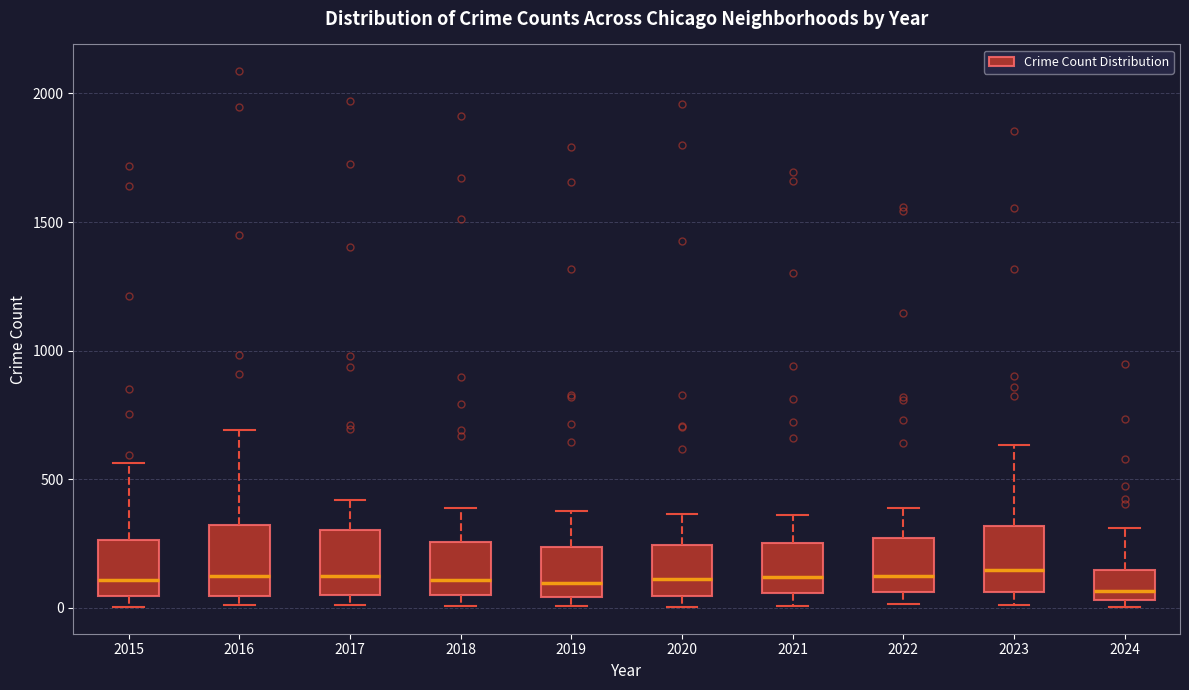

Reading left to right, transcribe this box plot: for each box, give where its median line is, the range the box spans, and where its two whiskers end, as read against the y-axis. The values are not printed on the chart, so give them approximately, as read against the axis.

2015: median 100, box 50 to 250, whiskers 0 to 550
2016: median 150, box 50 to 300, whiskers 0 to 700
2017: median 100, box 50 to 300, whiskers 0 to 400
2018: median 100, box 50 to 250, whiskers 0 to 400
2019: median 100, box 50 to 250, whiskers 0 to 400
2020: median 100, box 50 to 250, whiskers 0 to 350
2021: median 100, box 50 to 250, whiskers 0 to 350
2022: median 100, box 50 to 250, whiskers 0 to 400
2023: median 150, box 50 to 300, whiskers 0 to 650
2024: median 50 (just above the box's lower edge), box 50 to 150, whiskers 0 to 300